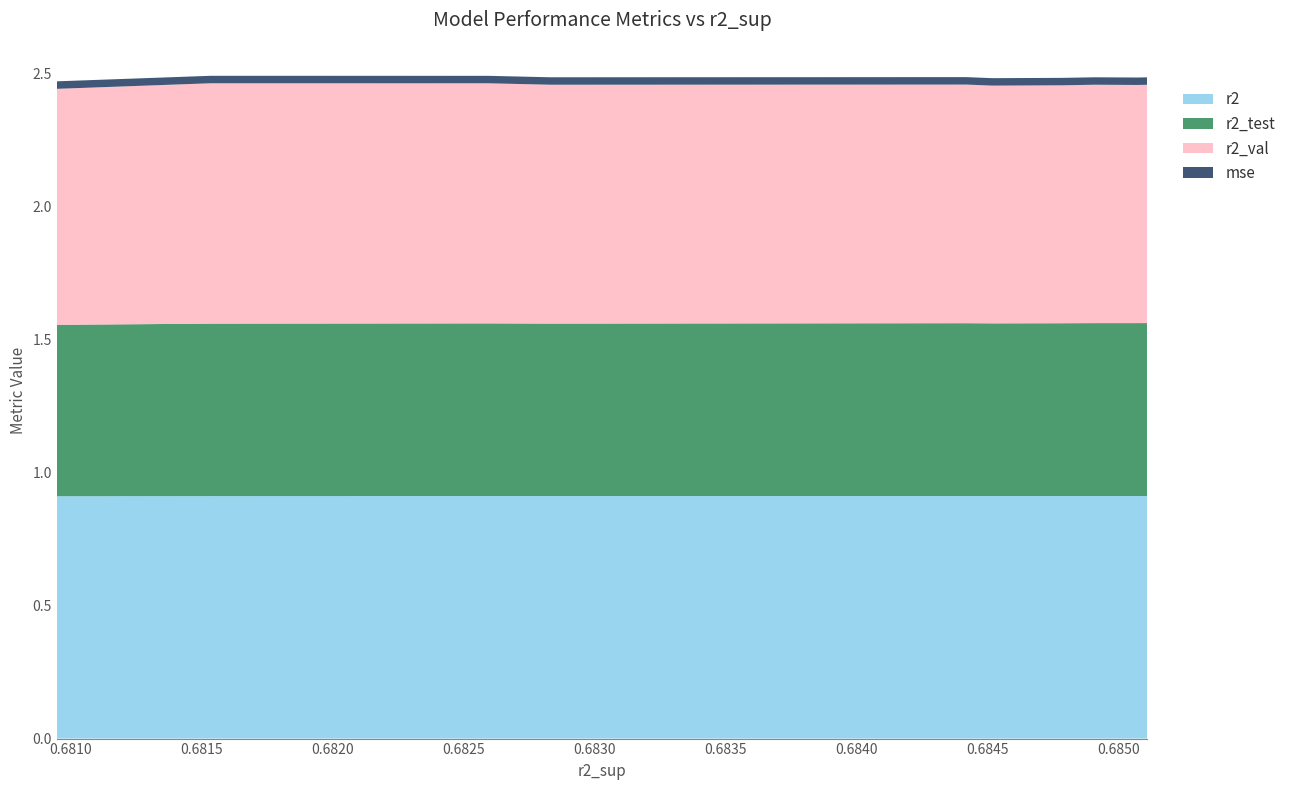

Reading left to right, what are all the values shown in this chart?

r2: model_1_35_5=0.9	model_1_35_6=0.9	model_1_35_4=0.9	model_1_35_7=0.9	model_1_35_8=0.9	model_1_35_3=0.9	model_1_35_2=0.9	model_1_35_1=0.9	model_1_35_0=0.9	model_1_35_9=0.9
r2_test: model_1_35_5=0.7	model_1_35_6=0.6	model_1_35_4=0.6	model_1_35_7=0.6	model_1_35_8=0.6	model_1_35_3=0.6	model_1_35_2=0.6	model_1_35_1=0.6	model_1_35_0=0.6	model_1_35_9=0.6
r2_val: model_1_35_5=0.9	model_1_35_6=0.9	model_1_35_4=0.9	model_1_35_7=0.9	model_1_35_8=0.9	model_1_35_3=0.9	model_1_35_2=0.9	model_1_35_1=0.9	model_1_35_0=0.9	model_1_35_9=0.9
mse: model_1_35_5=0.0	model_1_35_6=0.0	model_1_35_4=0.0	model_1_35_7=0.0	model_1_35_8=0.0	model_1_35_3=0.0	model_1_35_2=0.0	model_1_35_1=0.0	model_1_35_0=0.0	model_1_35_9=0.0